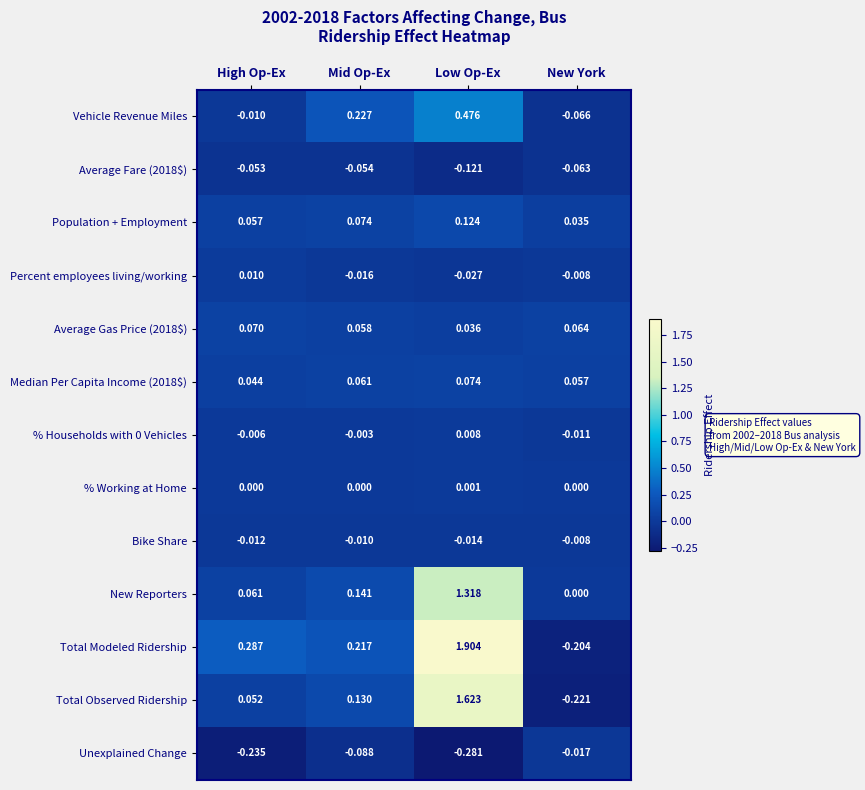

Where is Total Modeled Ridership nearest to the value 0?

New York